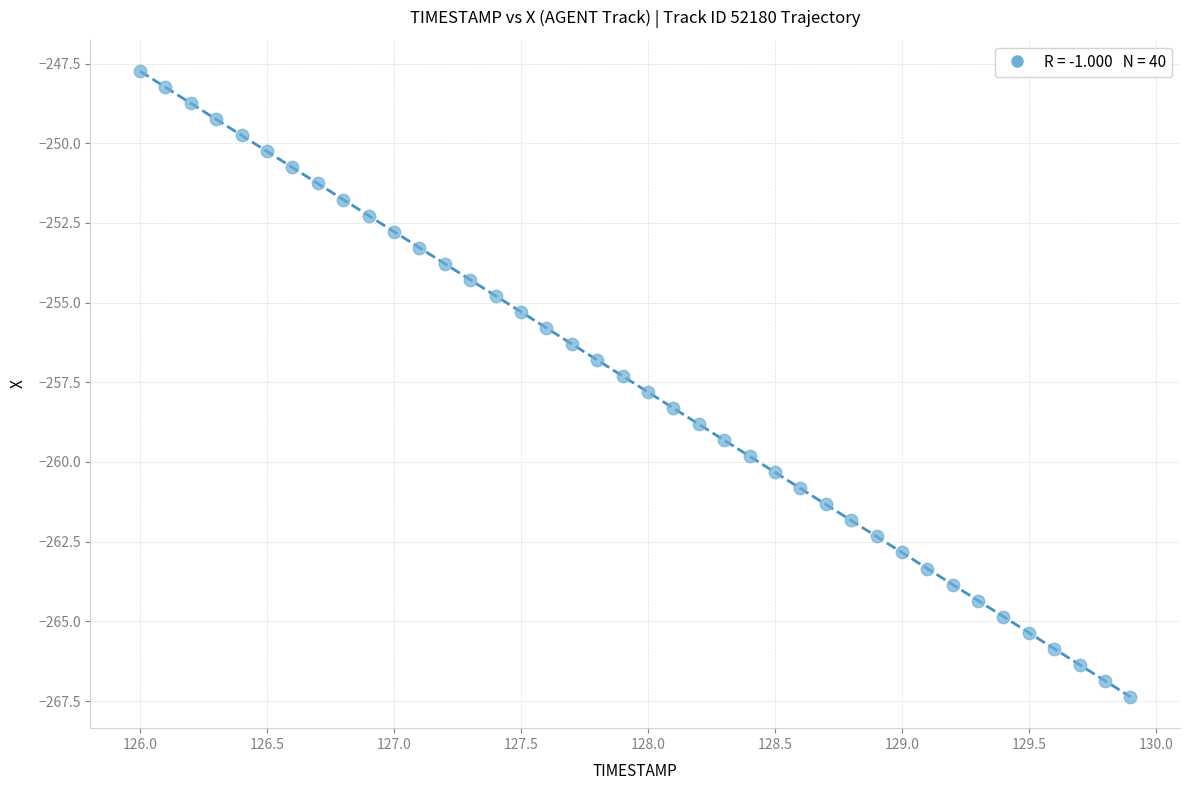

What is the range of X values (max minus min)?

3.9